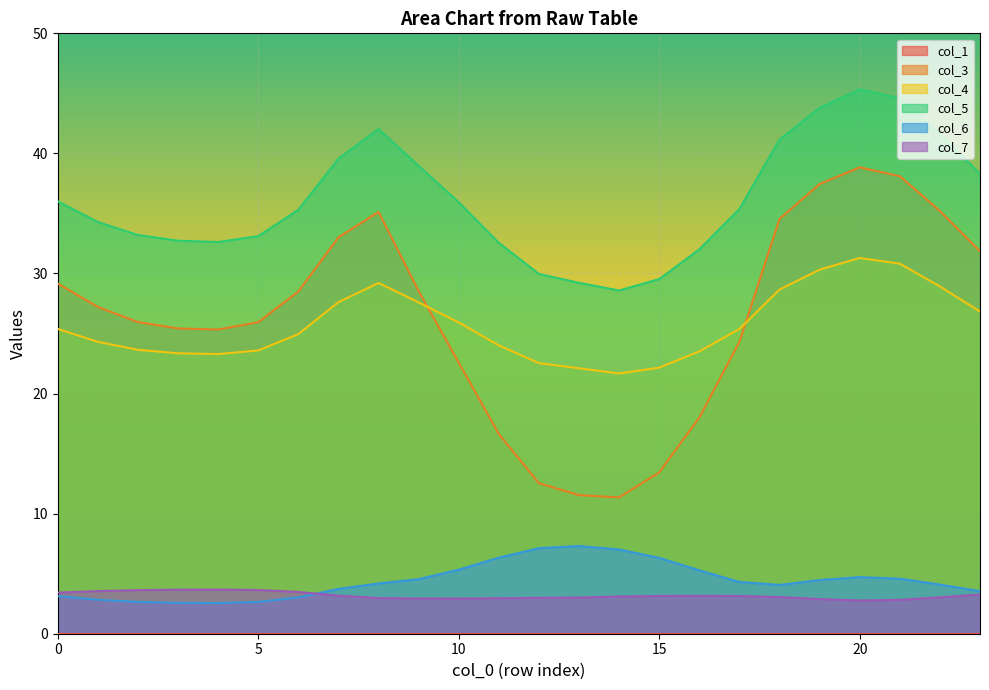

Which series changed the most between 8 and 22?

col_5